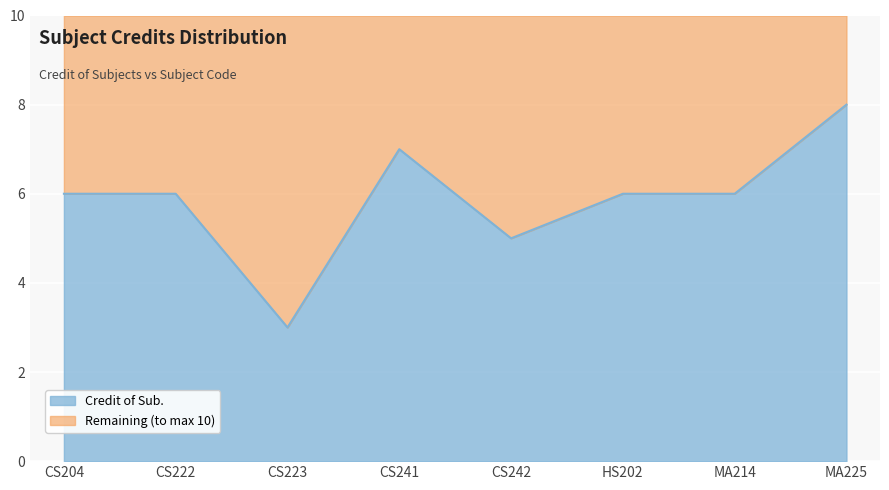

What is the maximum value shown in the chart?

8